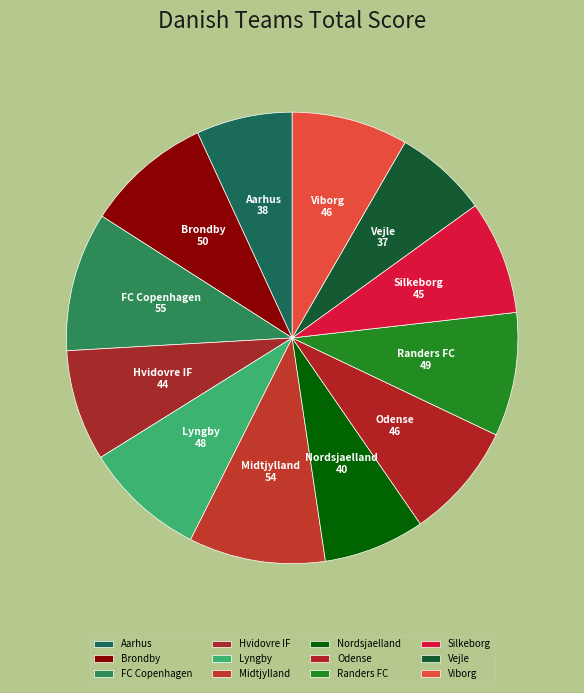

Is it true that Brondby is 9% of the pie?

True